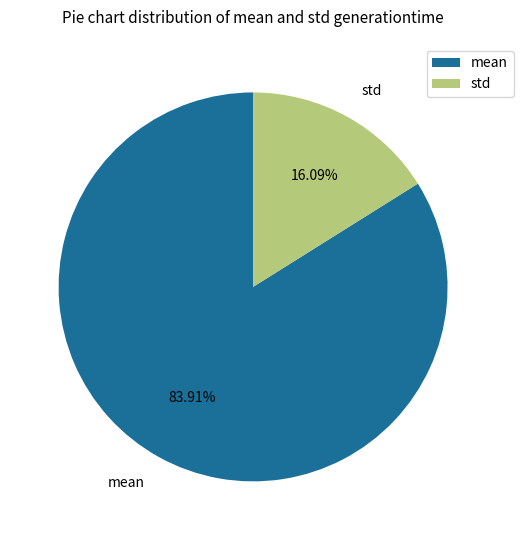

Which has a higher value, mean or std?

mean